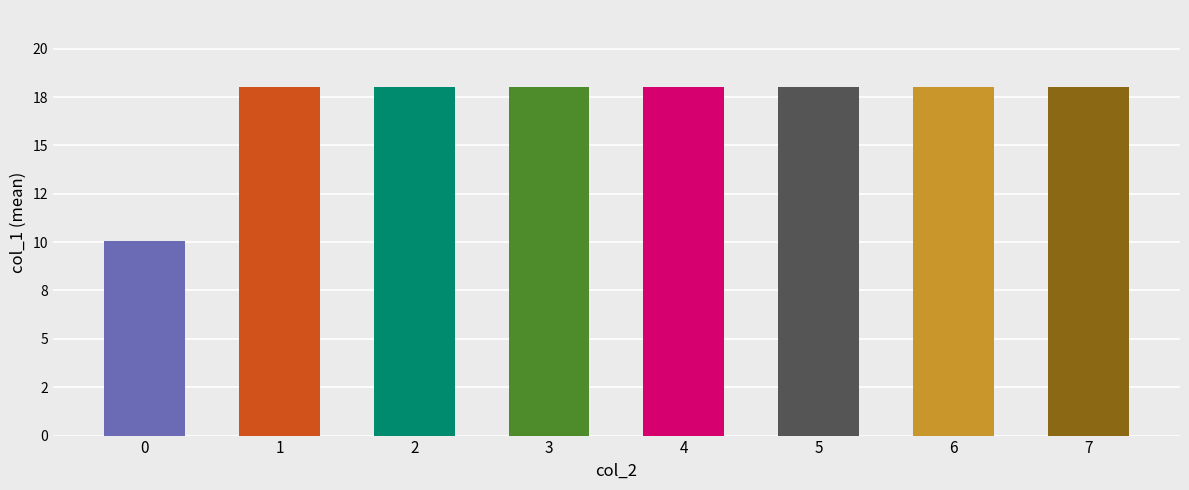

What is the average value?

17.0